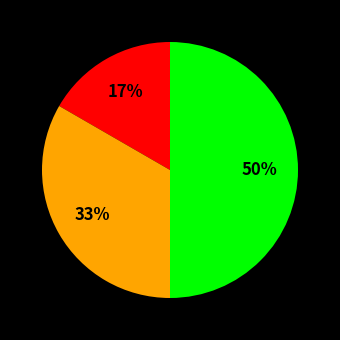

To the nearest percent, what is the average slice percentage?

33%